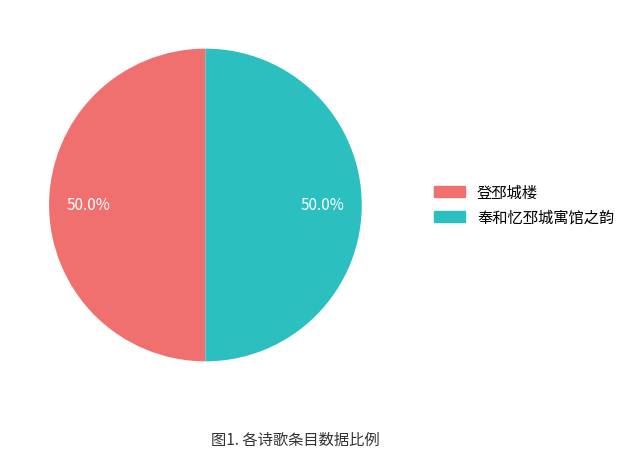

What percentage is the 奉和忆邳城寓馆之韵 slice, to the nearest percent?

50%